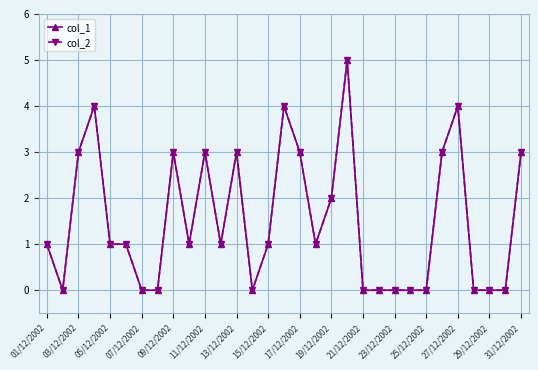

Is this an area chart (filled region under the line)?

No